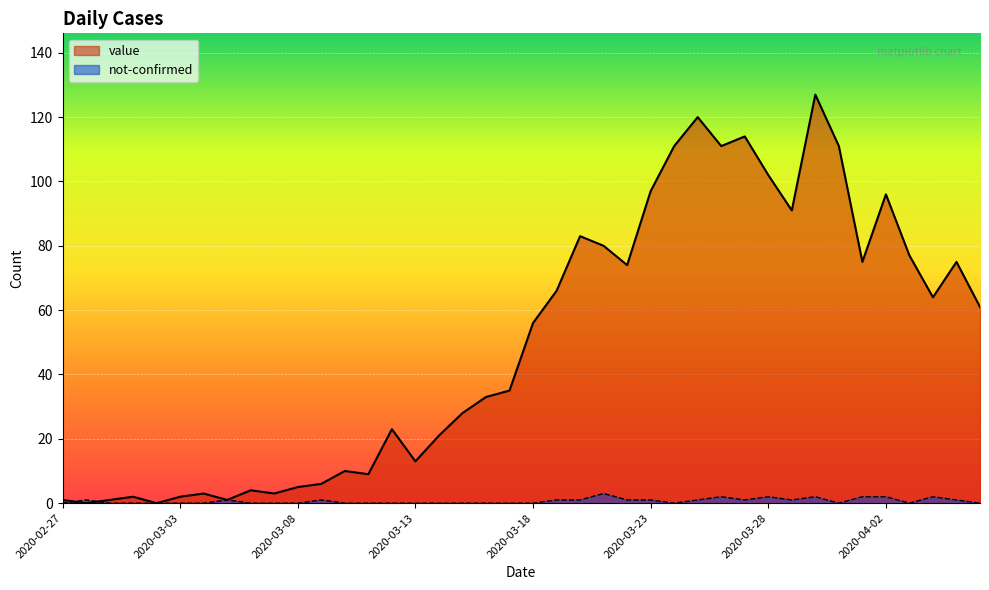

Which series has the largest range (max minus min)?

value